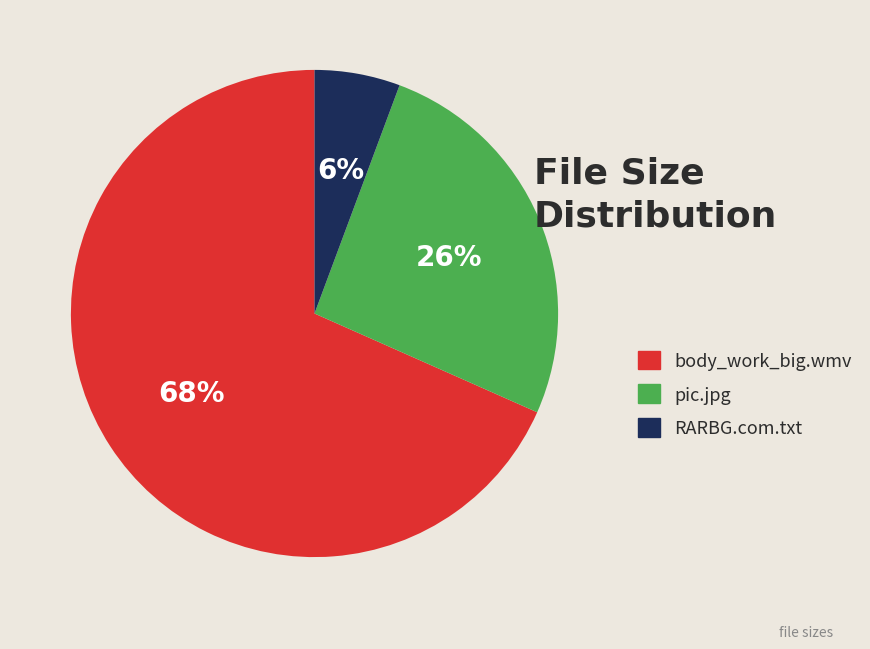

Which category accounts for the majority?

body_work_big.wmv